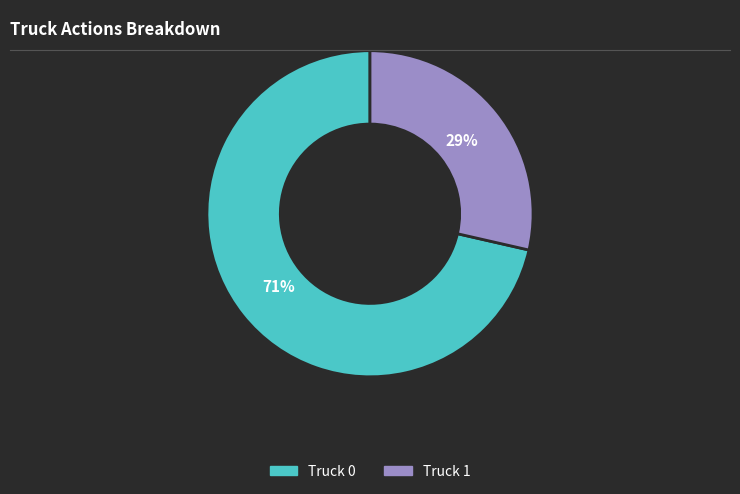

What is the ratio of the value at Truck 1 to the value at Truck 0?

0.4